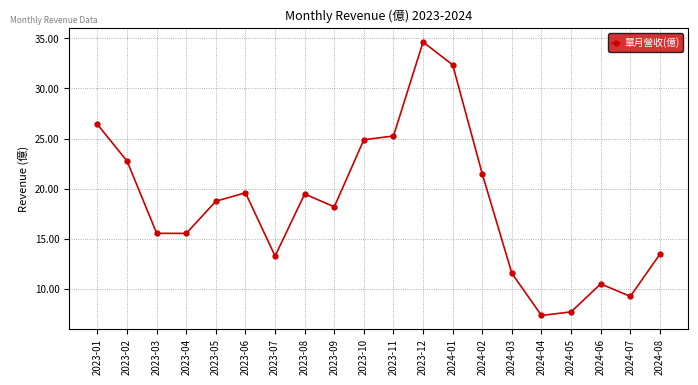

What is the value of the 5th point from the left?

18.8